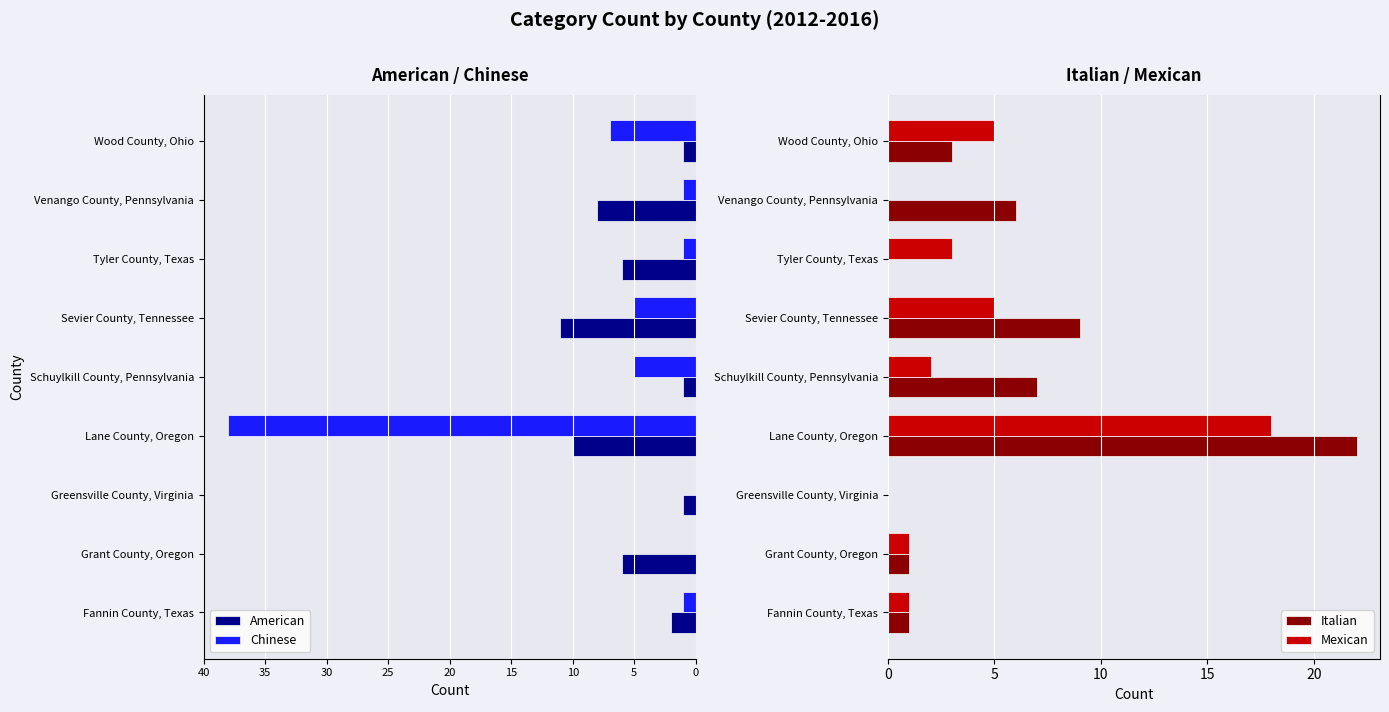

Which series has the largest range (max minus min)?

Chinese